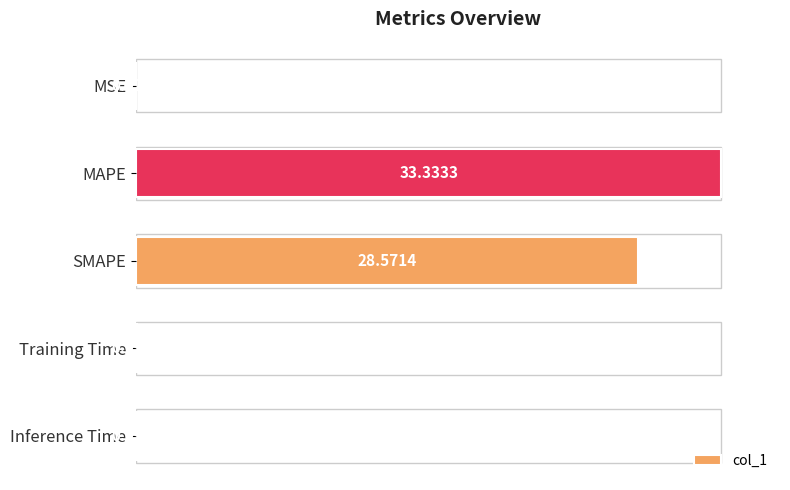

At which label is the value closest to 50?

SMAPE